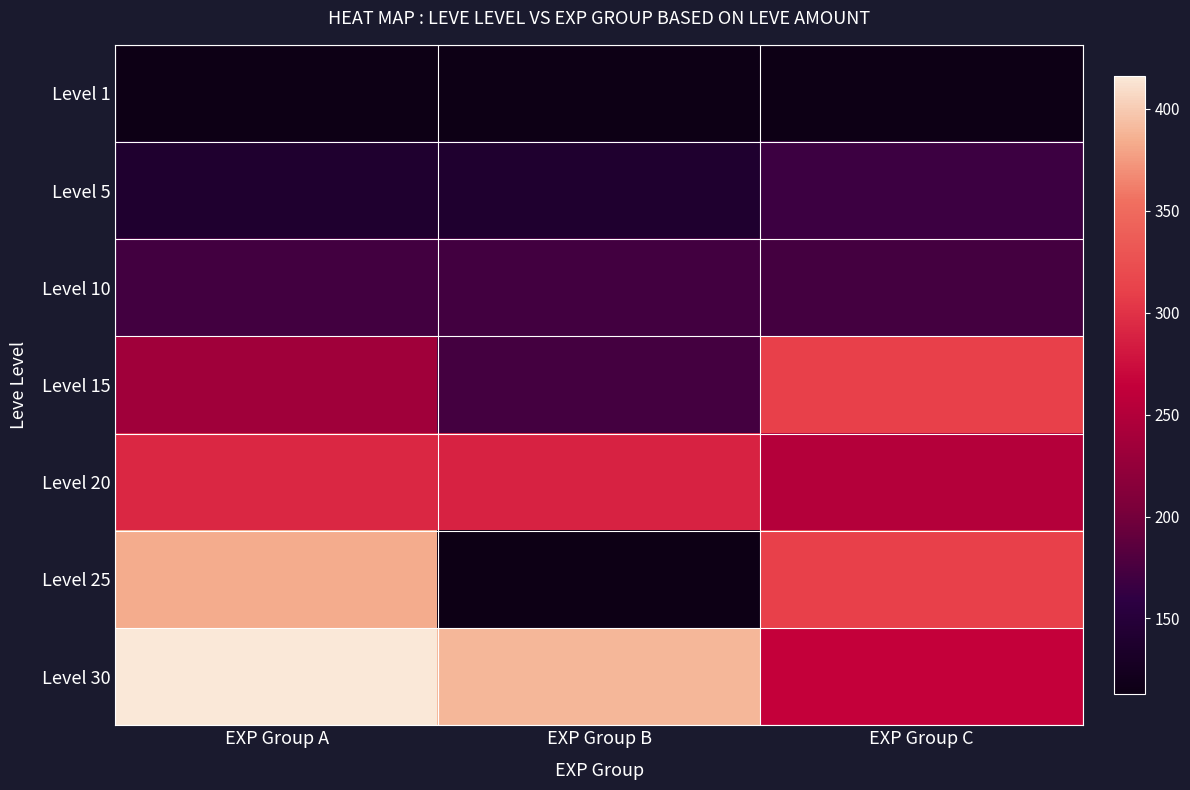

Which series changed the most between EXP Group A and EXP Group C?

Level 30